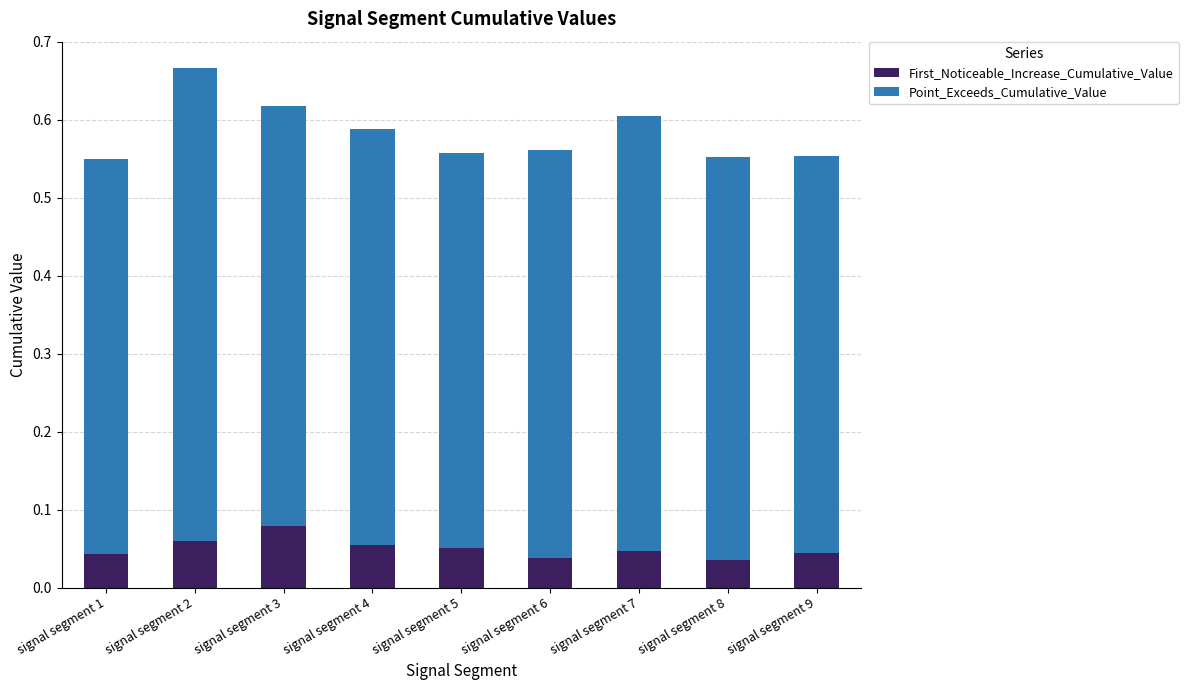

True or false: First_Noticeable_Increase_Cumulative_Value has a value of 0.0 at signal segment 3.

False